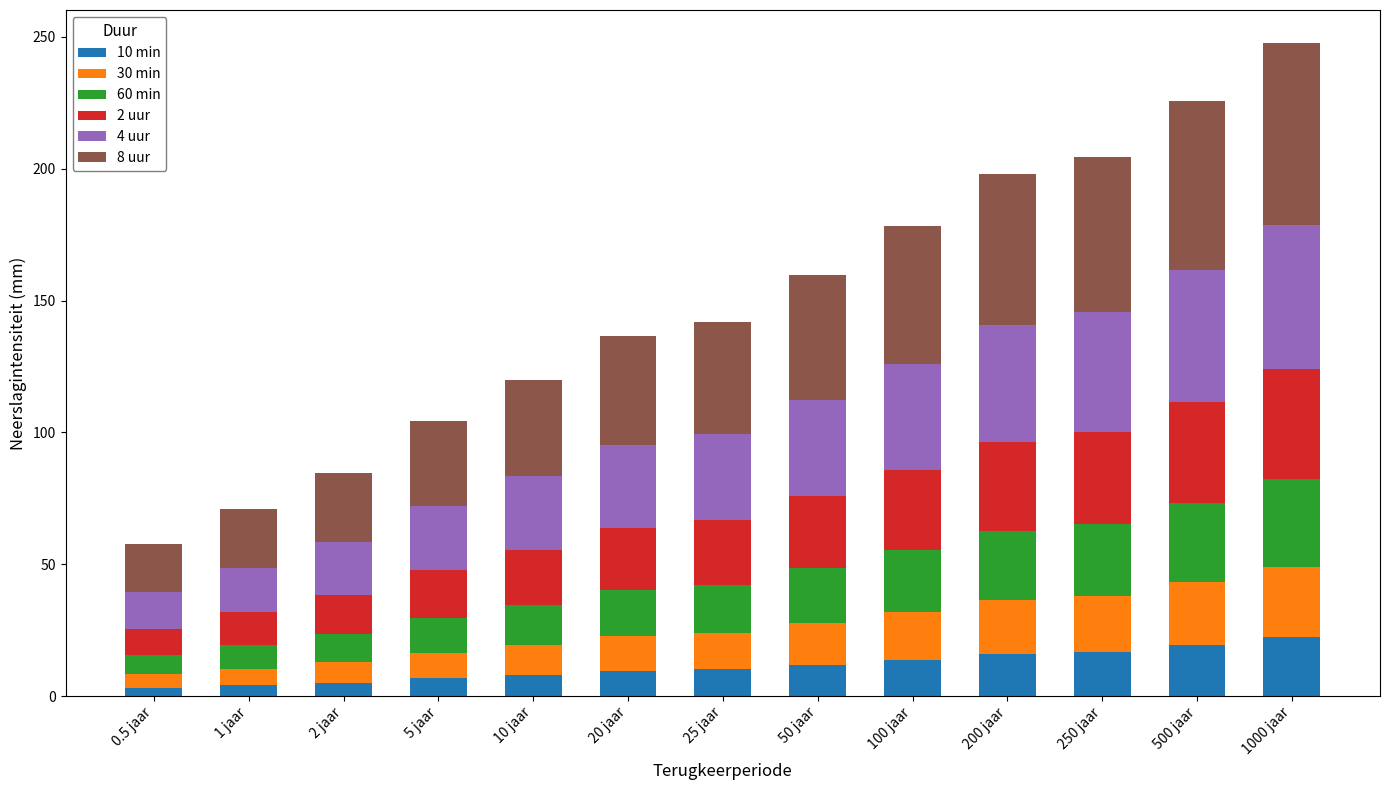

What is the difference between the maximum and second lowest values in the 10 min series?

18.2